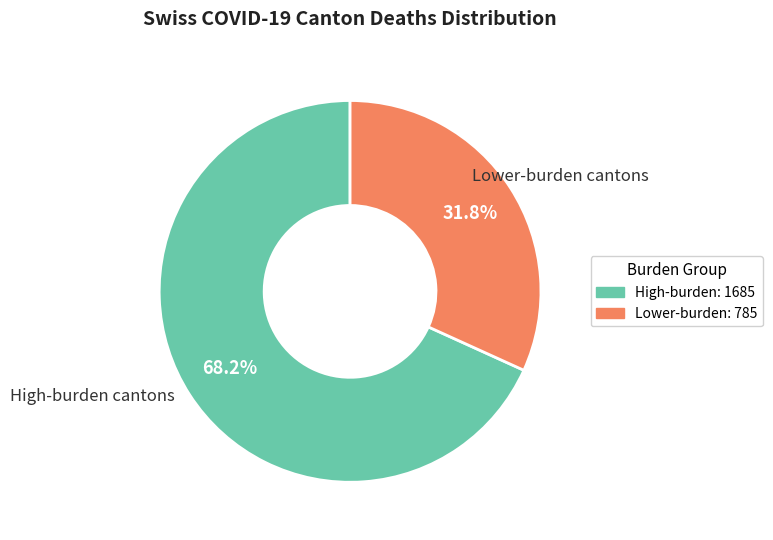

Is there any slice that represents more than half of the pie?

Yes